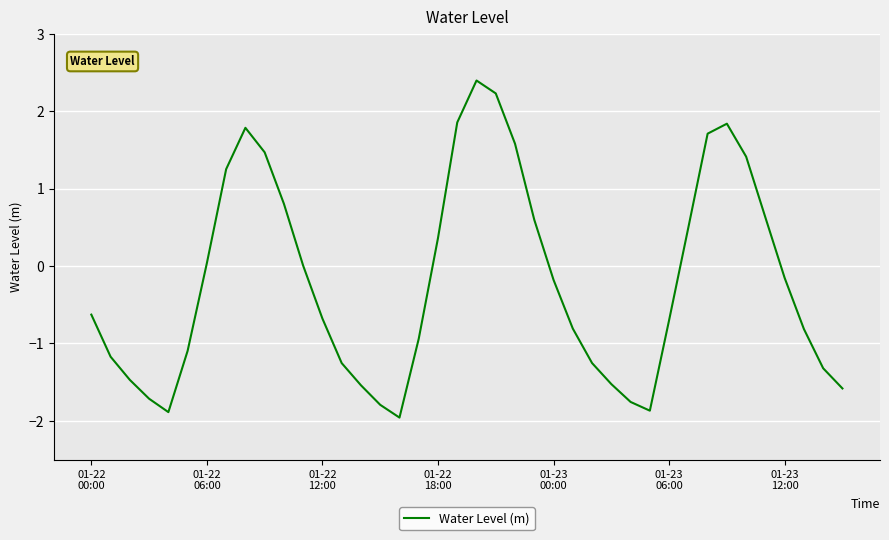

What is the minimum value shown in the chart?

-2.0